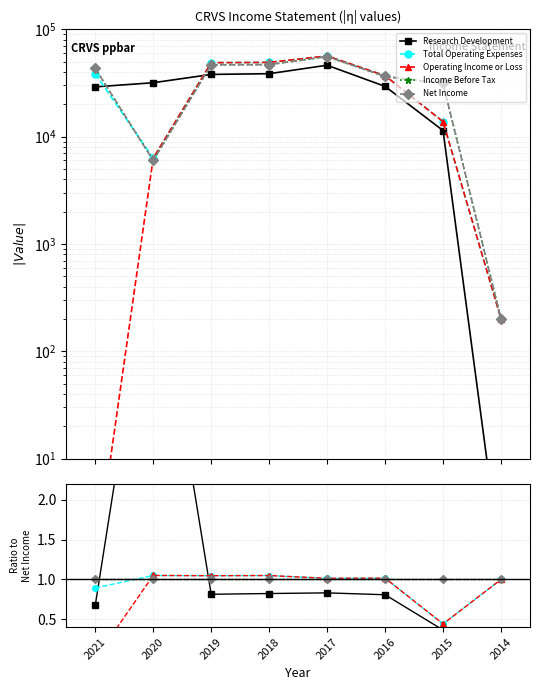

Does the chart display data point markers on the line(s)?

Yes